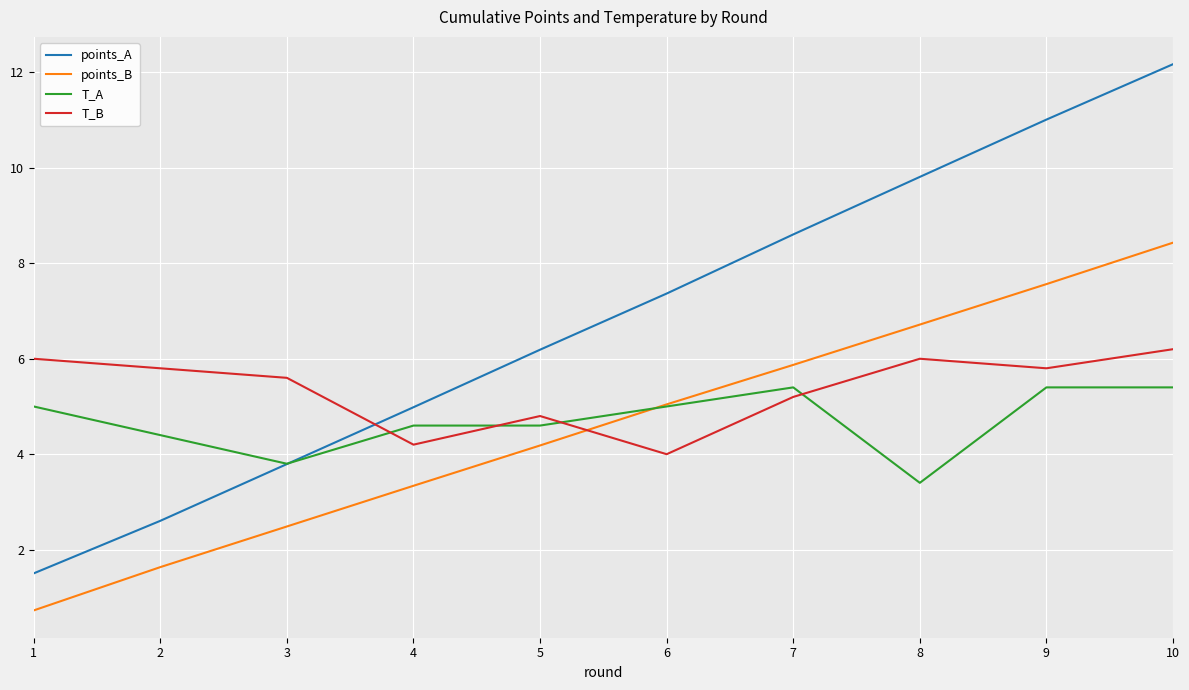

Is the value of T_A at 8 greater than the value of points_B at 2?

Yes